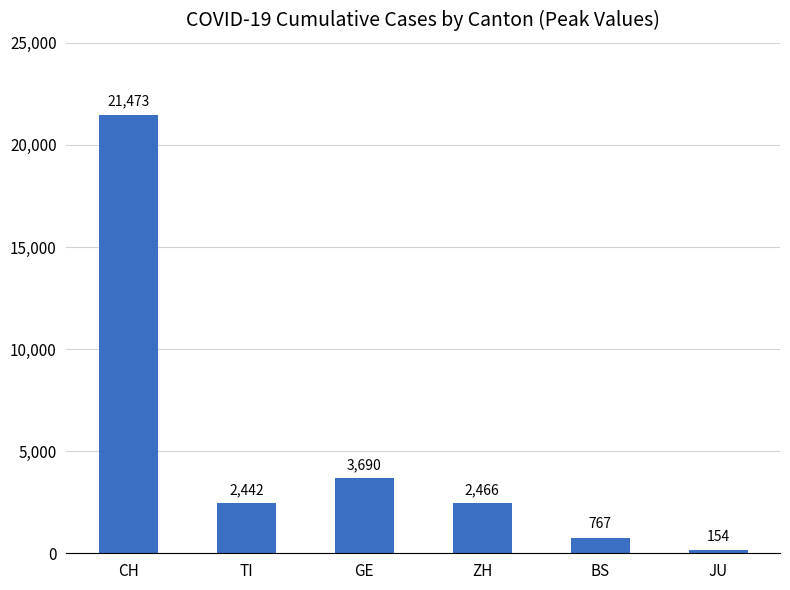

What is the label of the 1st bar from the left?

CH